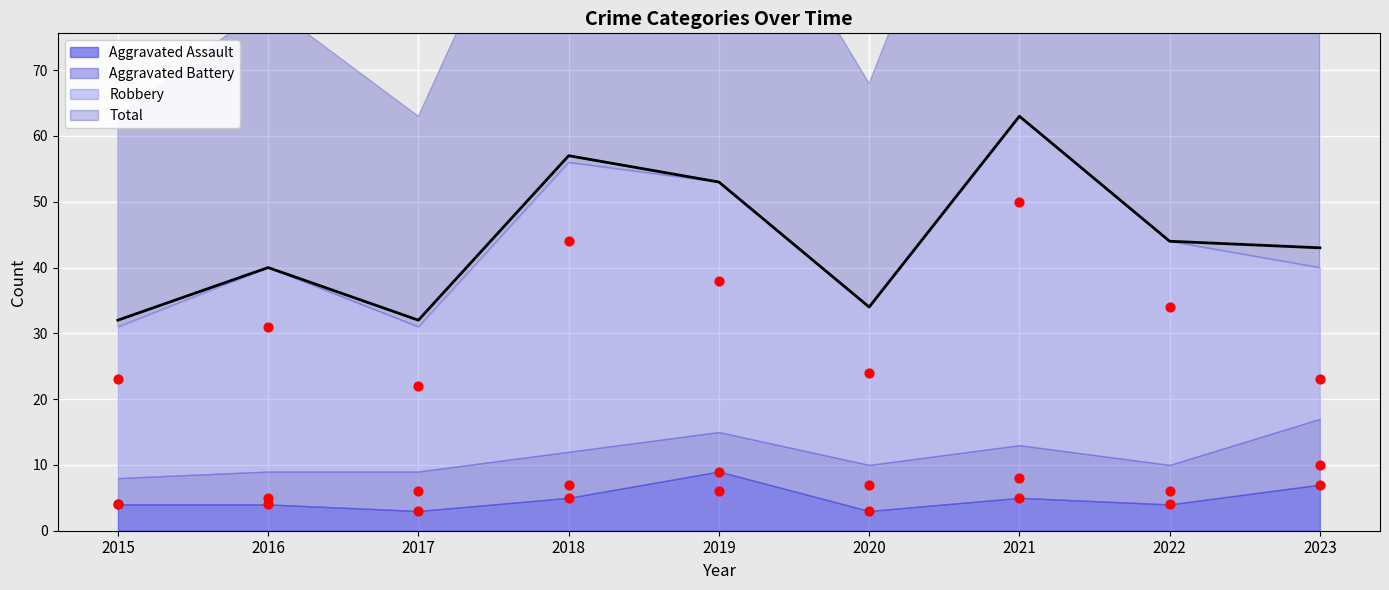

At which category is the sum across all series the highest?

2021